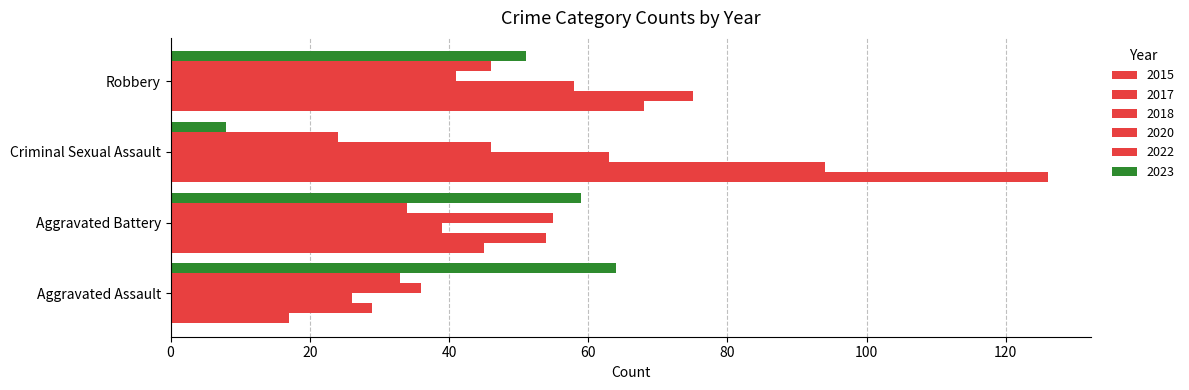

How many categories are shown in the chart?

4